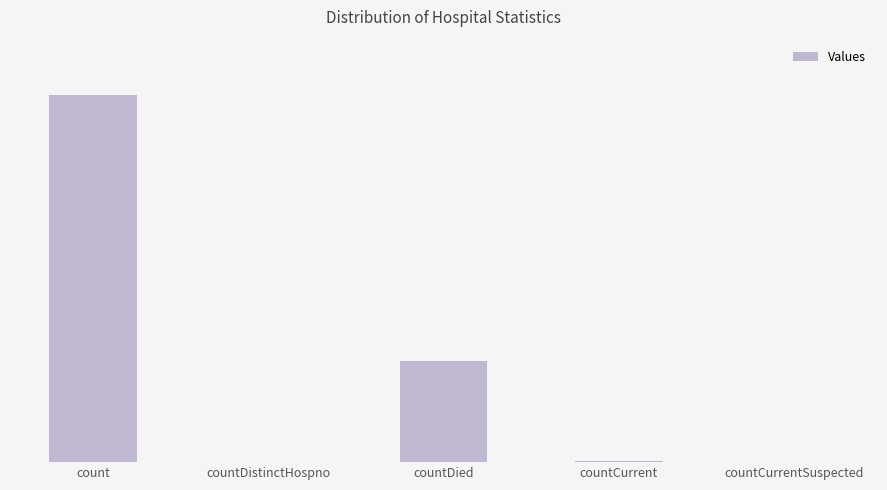

Are the bars horizontal?

No